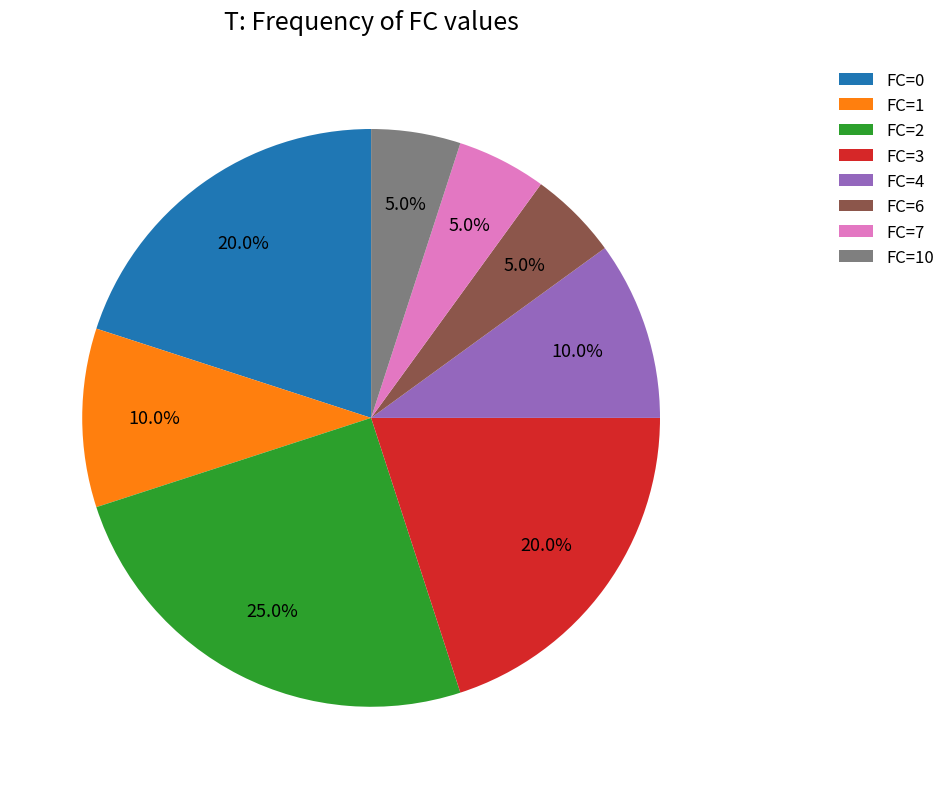

What percentage is NOT represented by FC=0?

80.0%